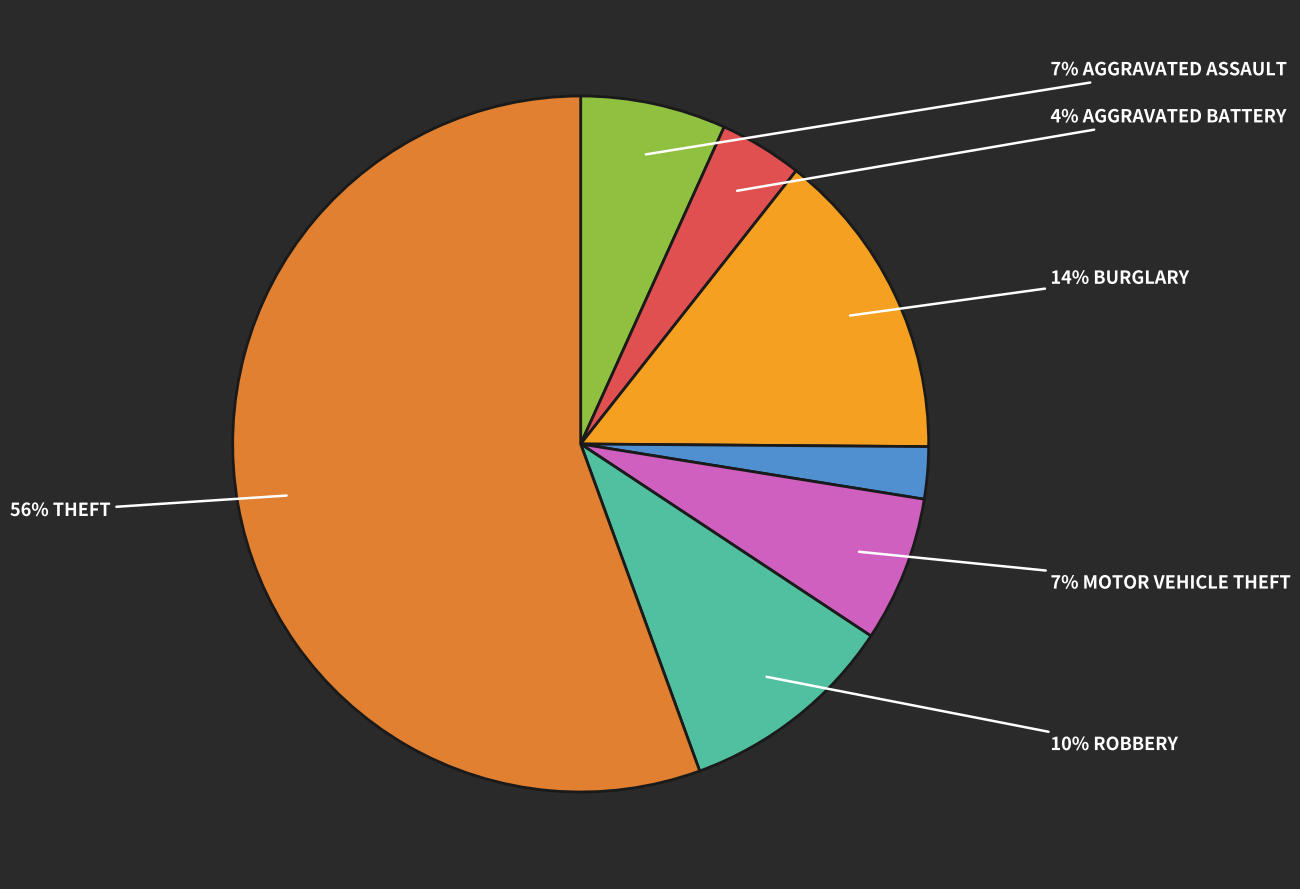

Is there any slice that represents more than half of the pie?

Yes